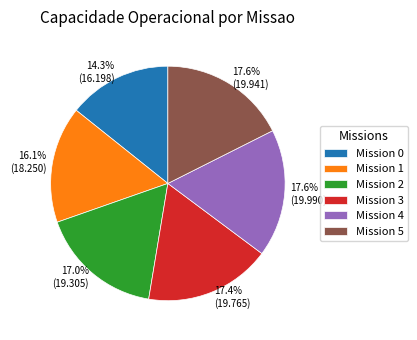

How many segments does this pie chart have?

6